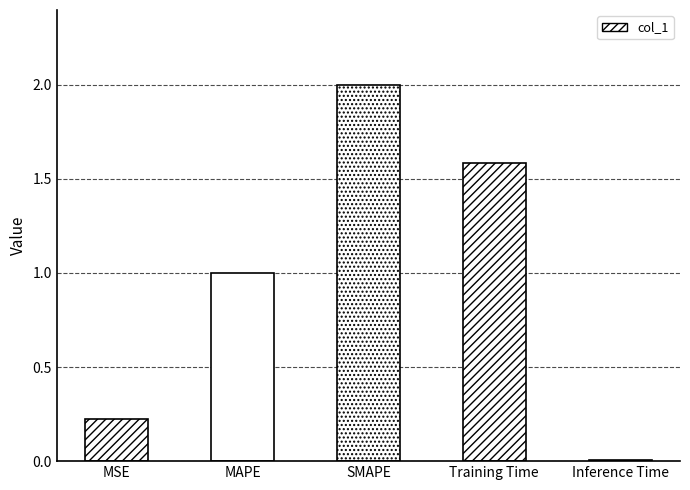

Which category has the lowest value across all series?

Inference Time